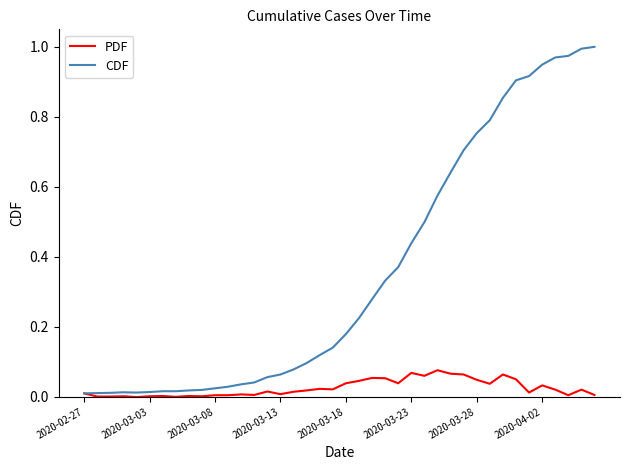

Which series has the largest total across all categories?

CDF